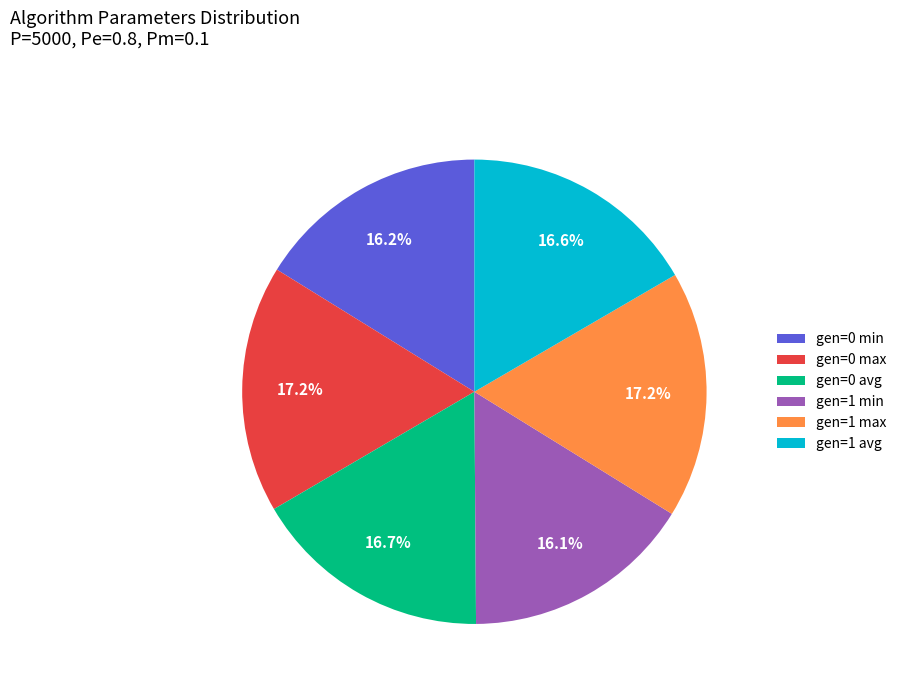

Is there any slice that represents more than half of the pie?

No